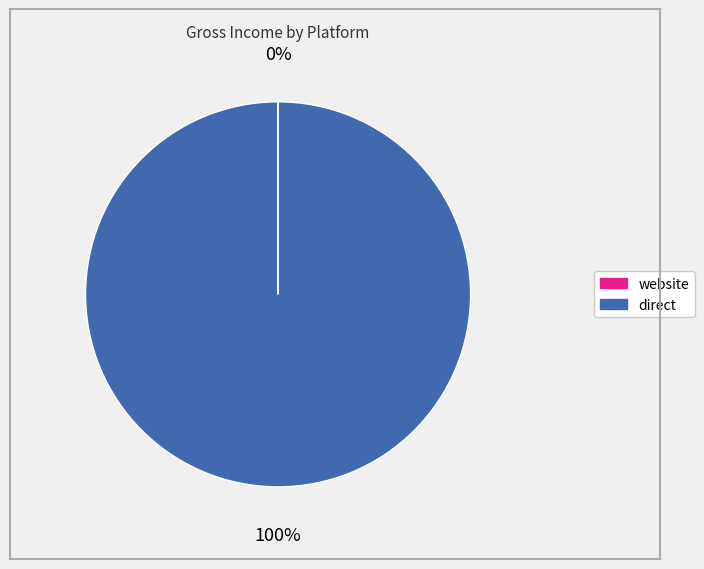

To the nearest percent, what is the difference between the largest and smallest slice percentages?

100%